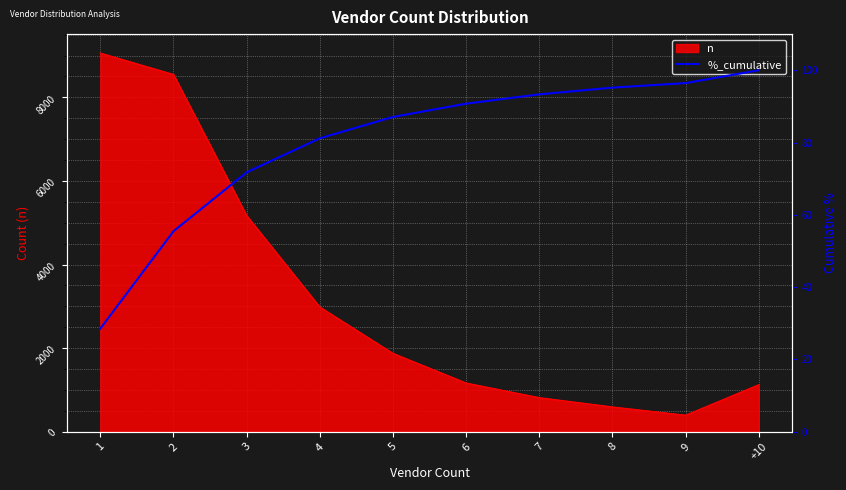

At which label is the value closest to 64?

3